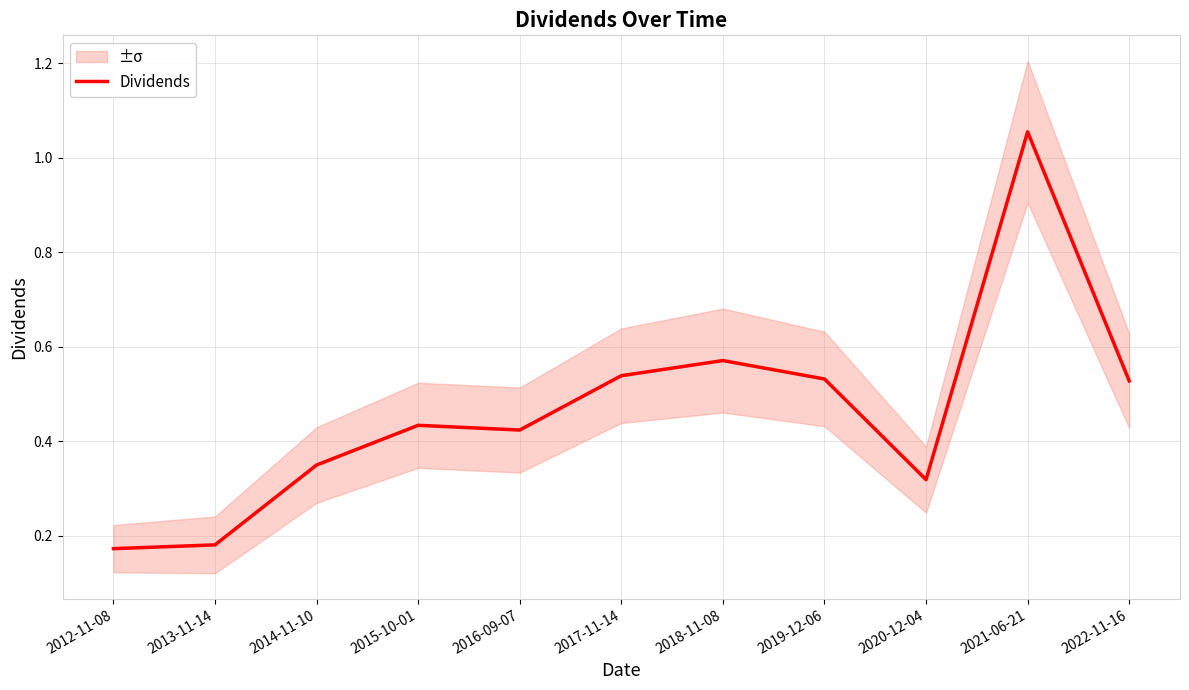

The chart shows a value of 0.5 at 2017-11-14. True or false?

True